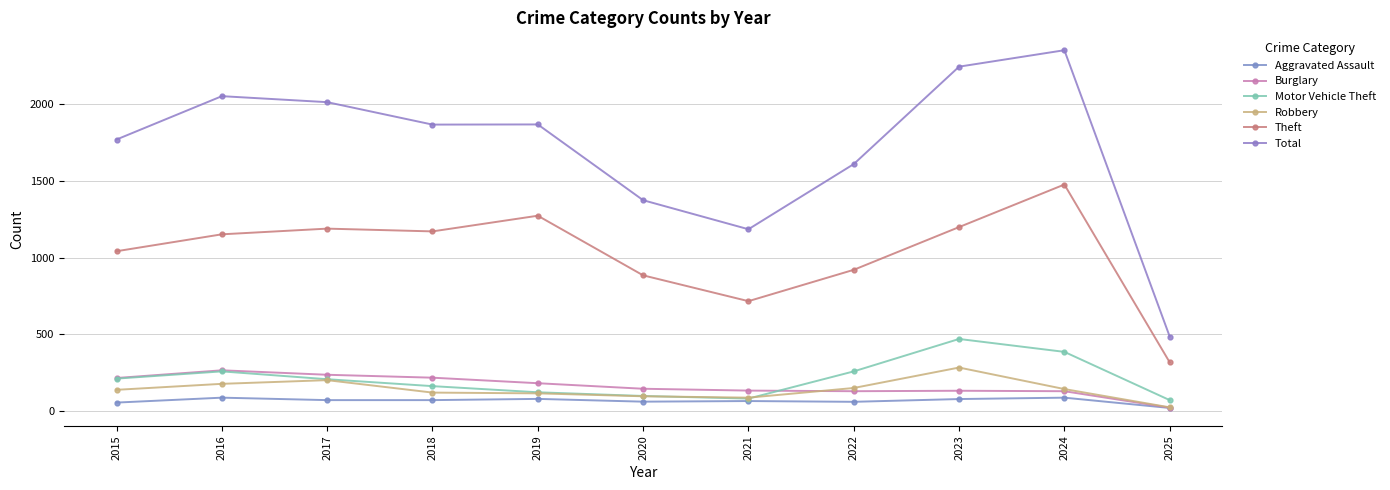

The Motor Vehicle Theft series shows 259 at 2016. True or false?

True